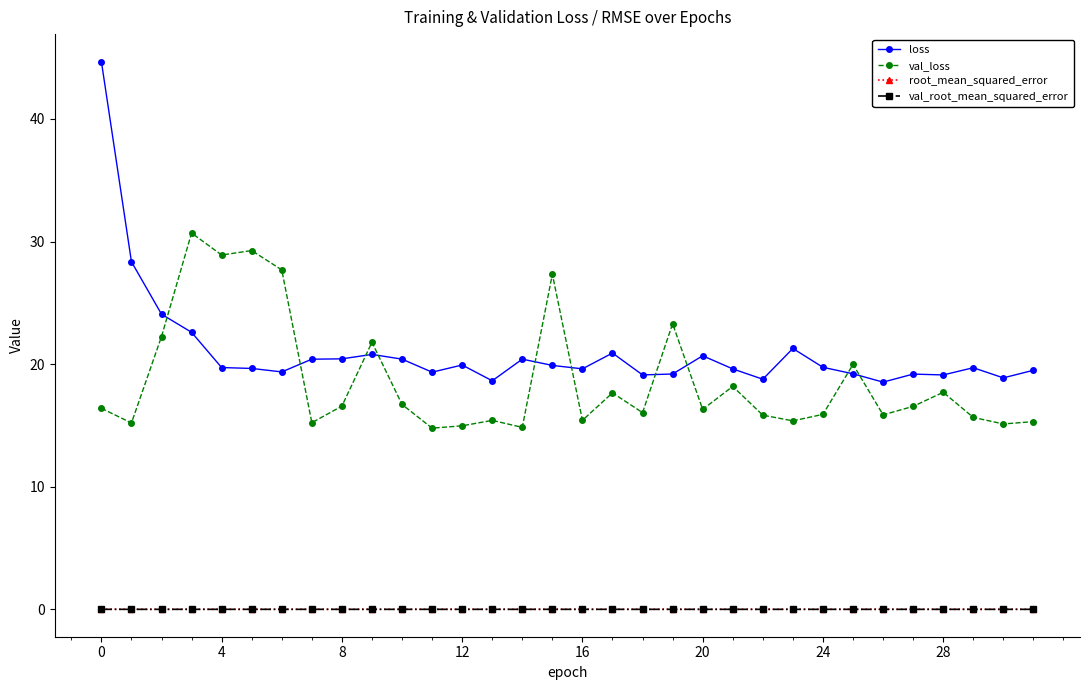

What is the maximum value for loss?

44.7